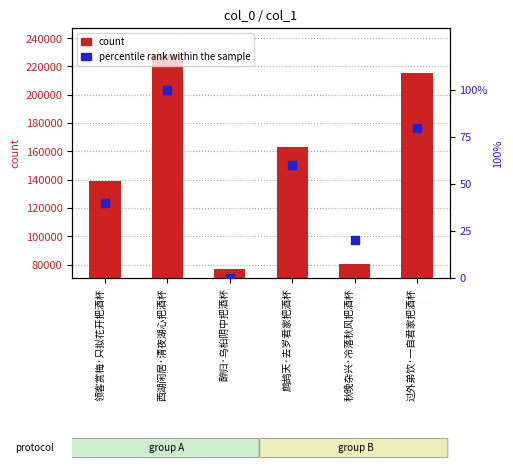

What are all the series names shown in the legend?

count, percentile rank within the sample